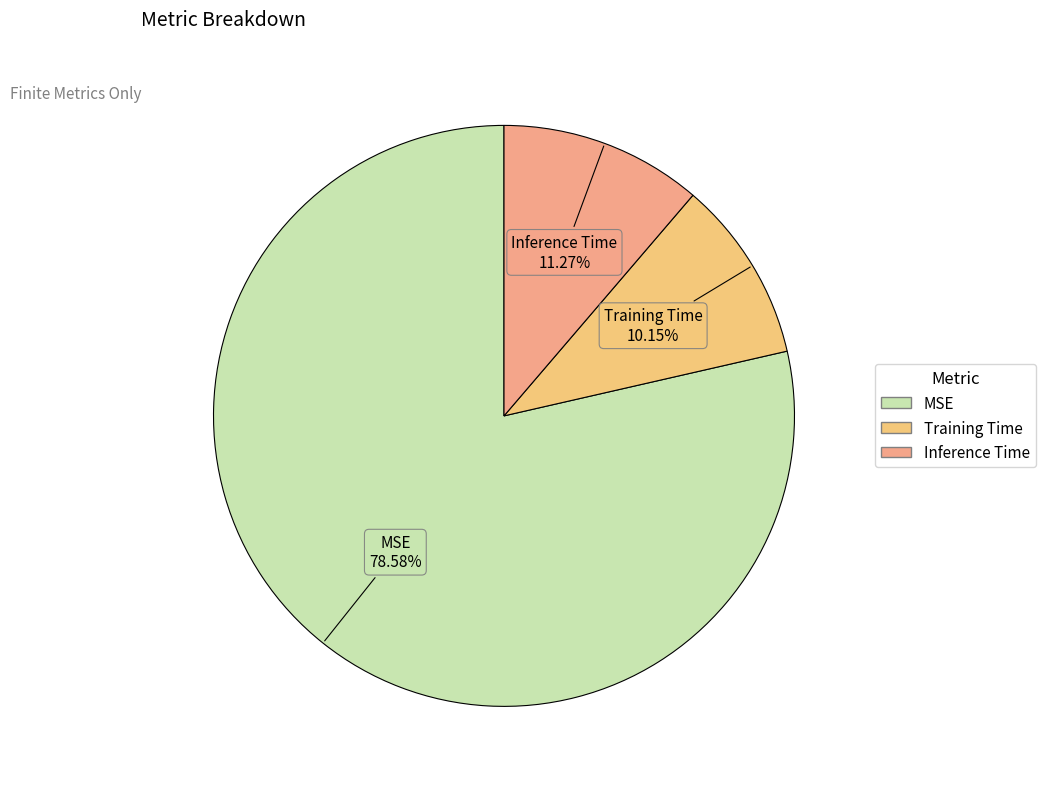

What is the total percentage of MSE and Training Time?

88.7%